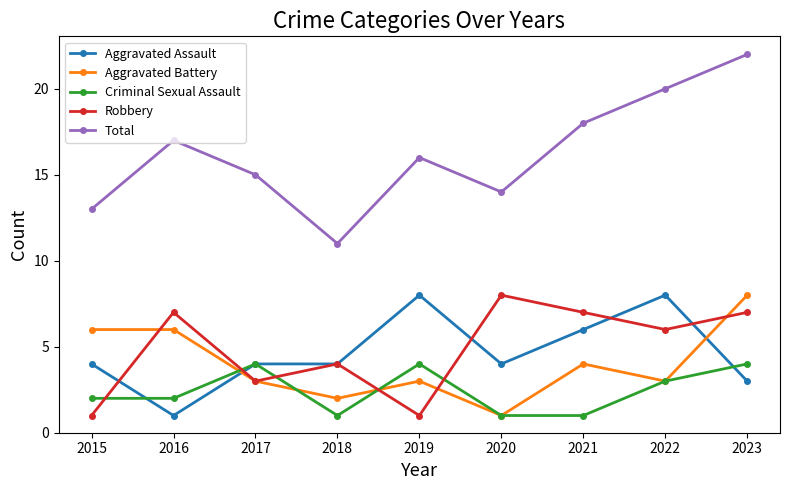

Reading right to left, what are all the values shown in this chart?

Aggravated Assault: 2023=3	2022=8	2021=6	2020=4	2019=8	2018=4	2017=4	2016=1	2015=4
Aggravated Battery: 2023=8	2022=3	2021=4	2020=1	2019=3	2018=2	2017=3	2016=6	2015=6
Criminal Sexual Assault: 2023=4	2022=3	2021=1	2020=1	2019=4	2018=1	2017=4	2016=2	2015=2
Robbery: 2023=7	2022=6	2021=7	2020=8	2019=1	2018=4	2017=3	2016=7	2015=1
Total: 2023=22	2022=20	2021=18	2020=14	2019=16	2018=11	2017=15	2016=17	2015=13